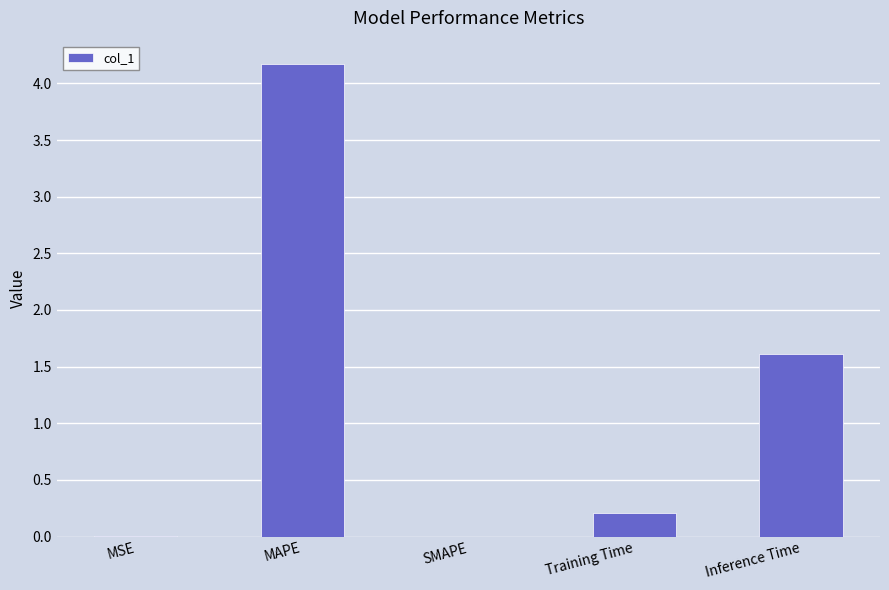

What is the sum of the values at MAPE and MSE?

4.2